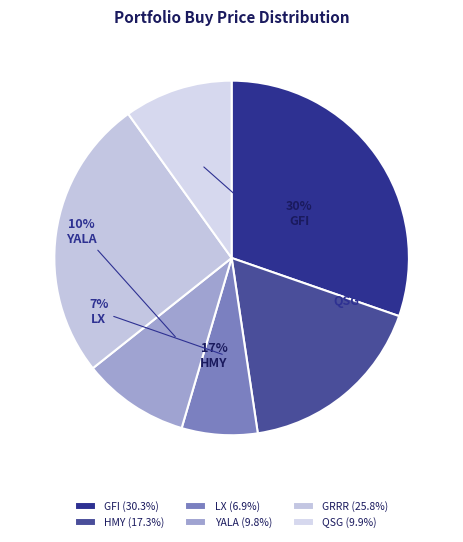

What percentage is the HMY slice, to the nearest percent?

17%